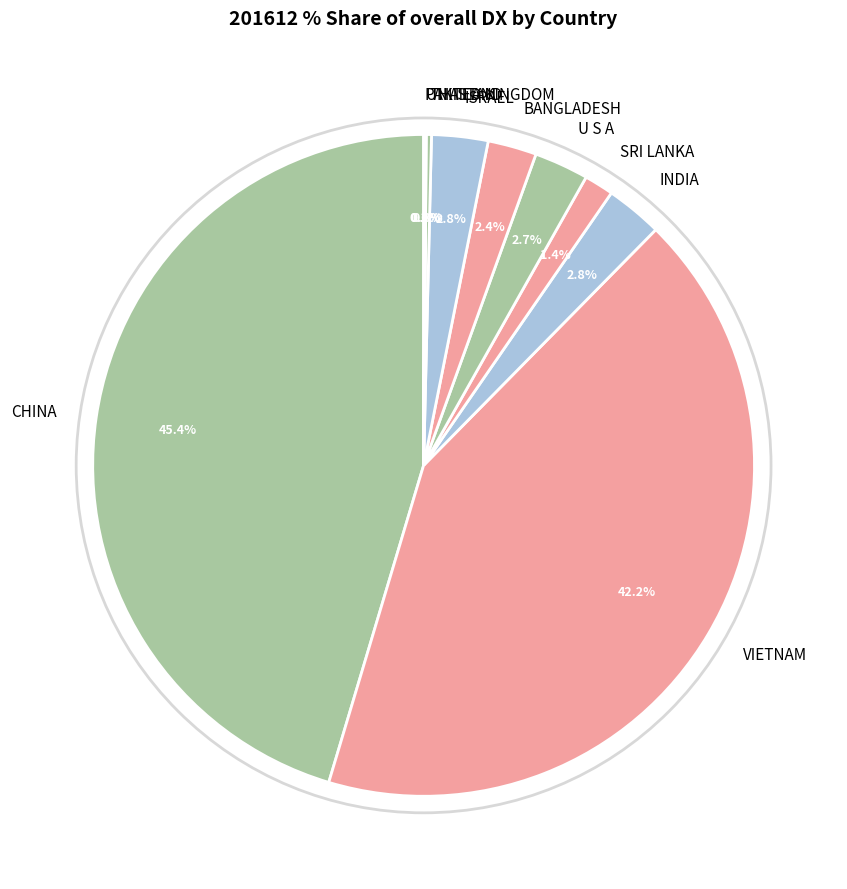

The ISRAEL slice represents 3% of the pie. True or false?

True